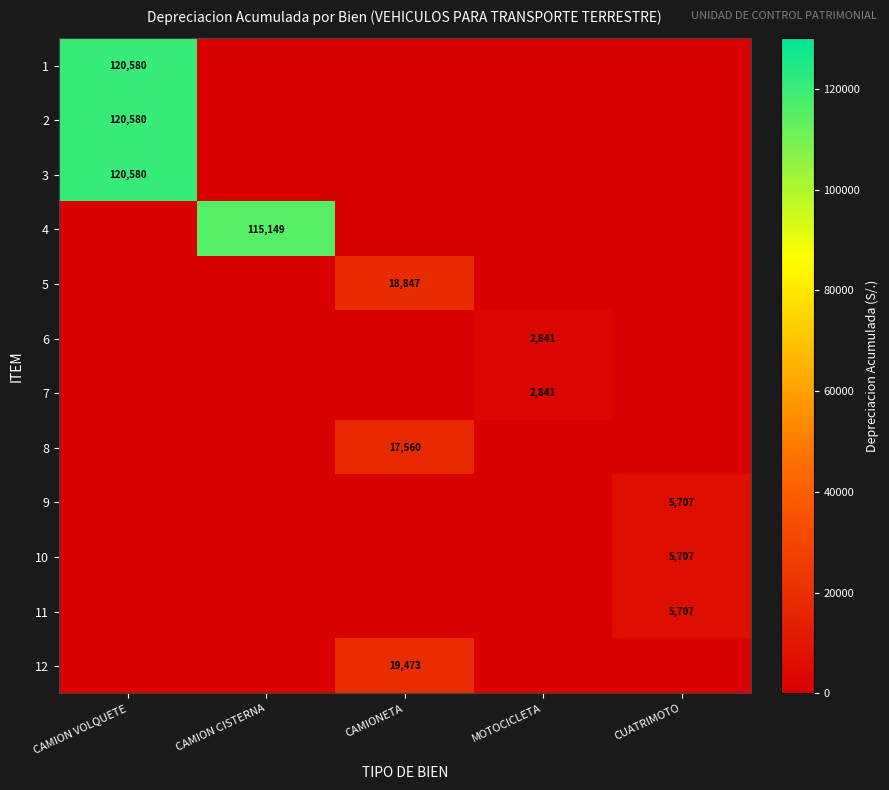

Is it true that 3 equals 185732 at CAMION VOLQUETE?

False